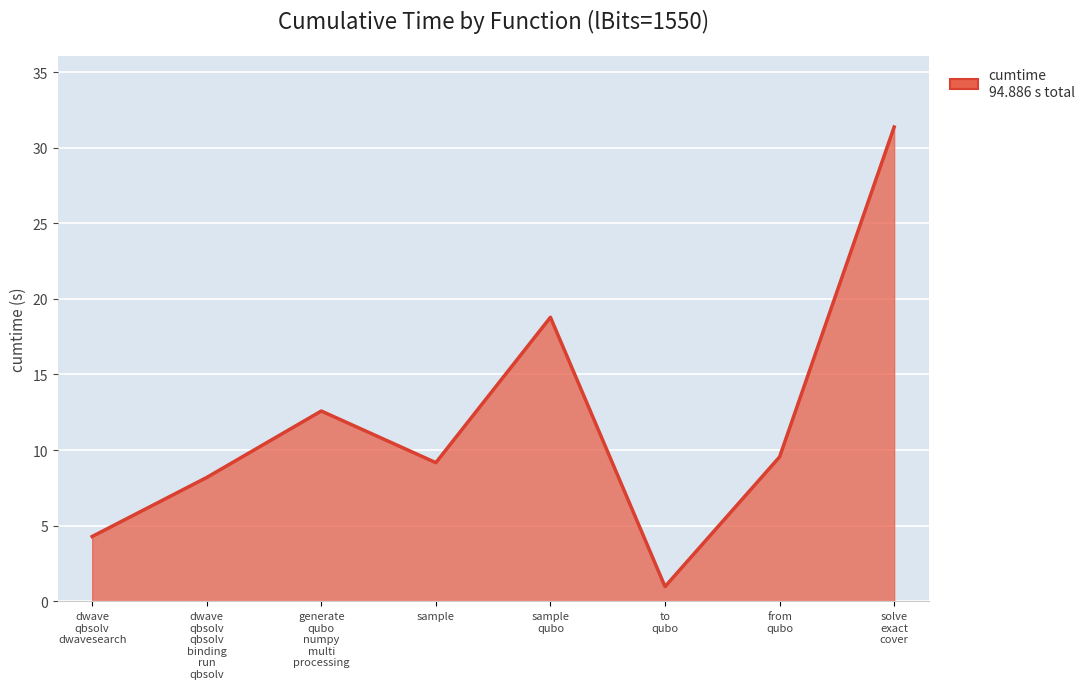

What is the minimum value shown in the chart?

1.0